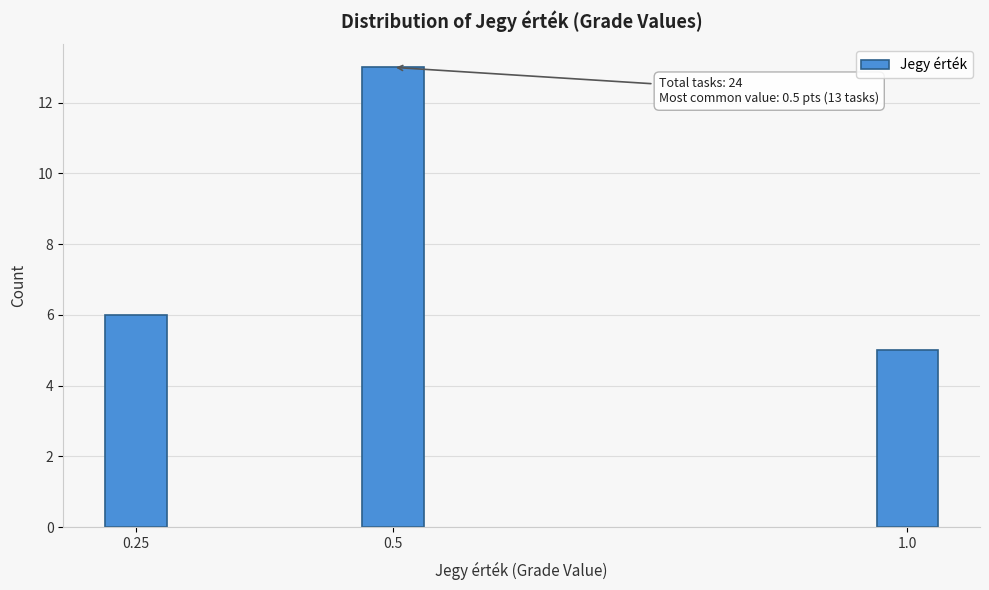

Reading left to right, list all the values displayed in this chart.

0.25=6	0.5=13	1.0=5